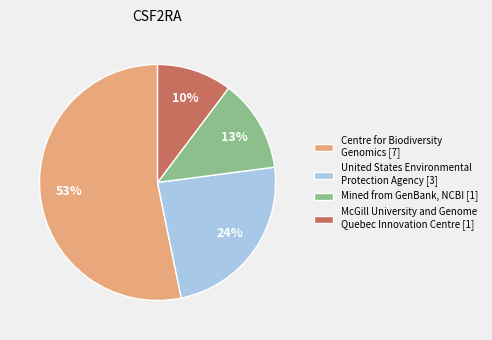

Combined, do Centre for Biodiversity Genomics [7] and United States Environmental Protection Agency [3] account for over 50%?

Yes